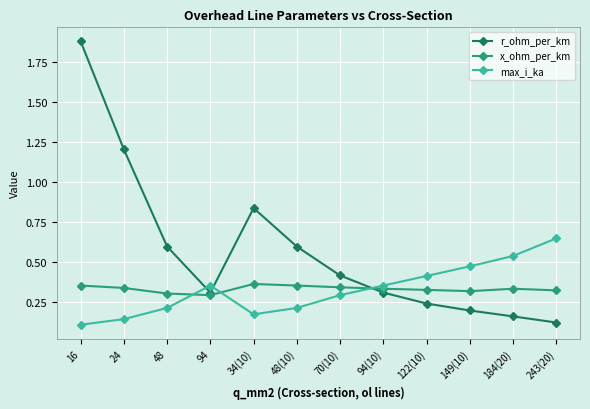

Between 16 and 122(10), which series saw the biggest shift?

r_ohm_per_km